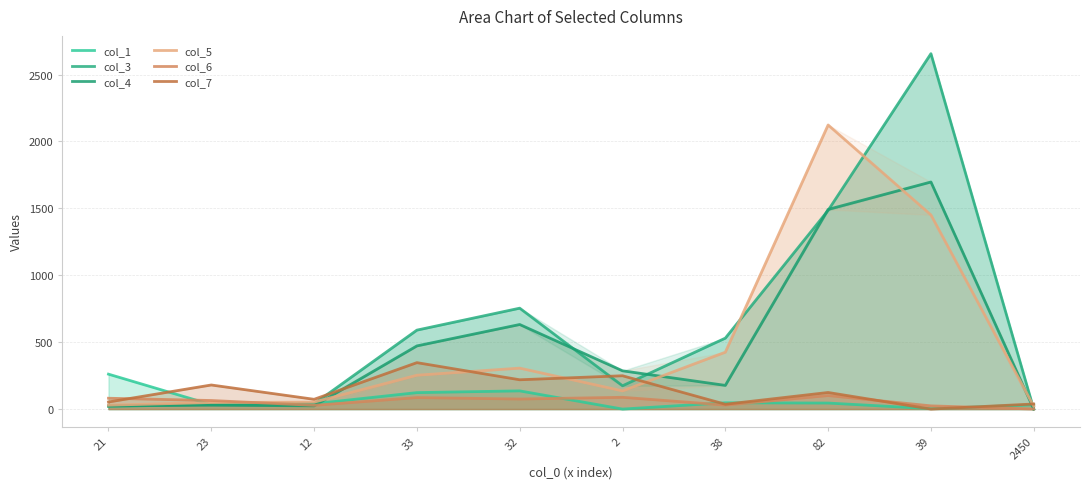

Is the value of col_3 at 23 greater than the value of col_5 at 33?

No